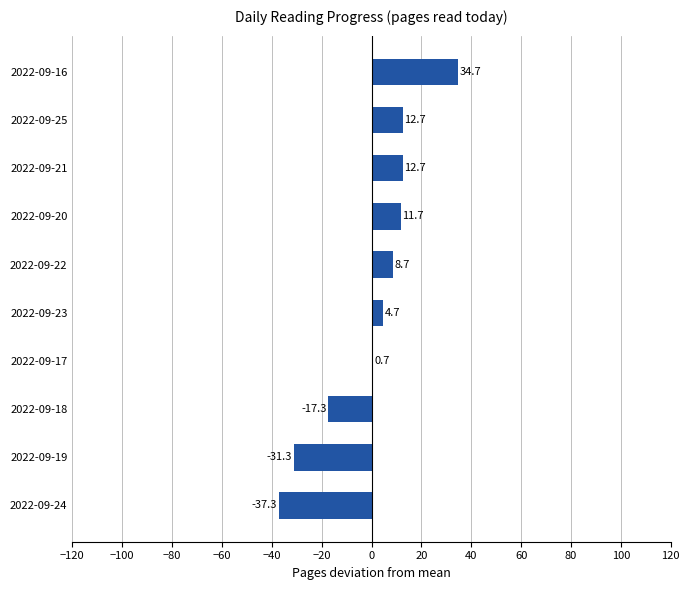

Reading top to bottom, list all the values displayed in this chart.

2022-09-16=34.7	2022-09-25=12.7	2022-09-21=12.7	2022-09-20=11.7	2022-09-22=8.7	2022-09-23=4.7	2022-09-17=0.7	2022-09-18=-17.3	2022-09-19=-31.3	2022-09-24=-37.3